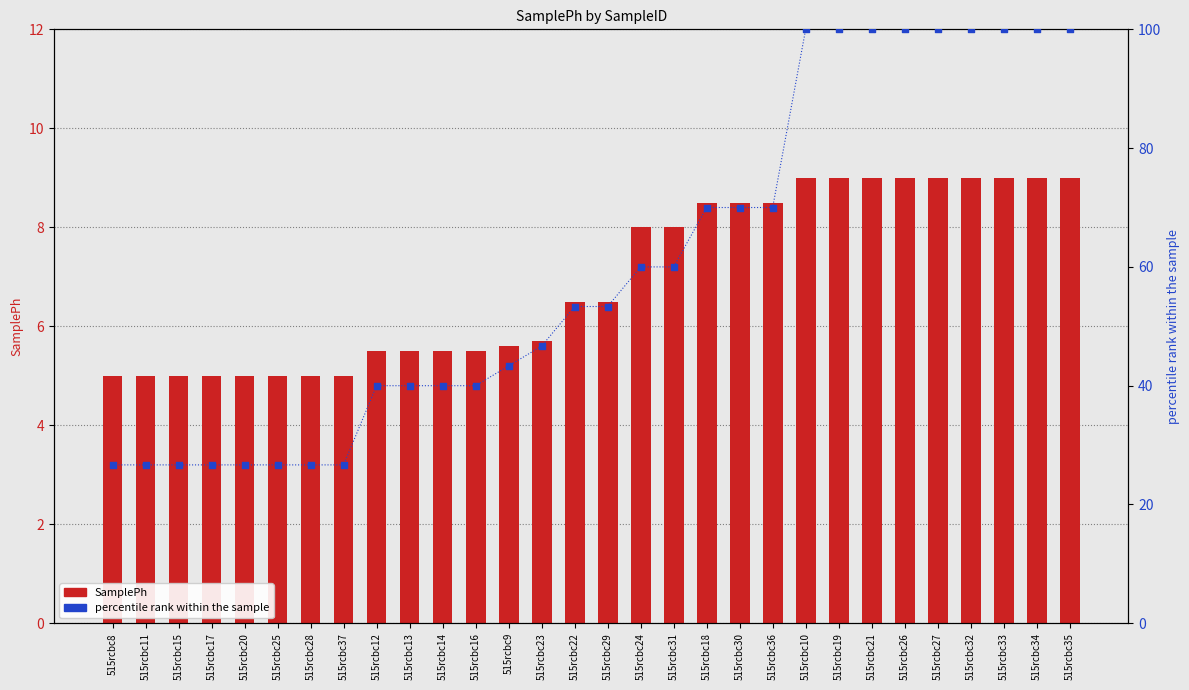

What is the total value across all series at 515rcbc14?

45.5